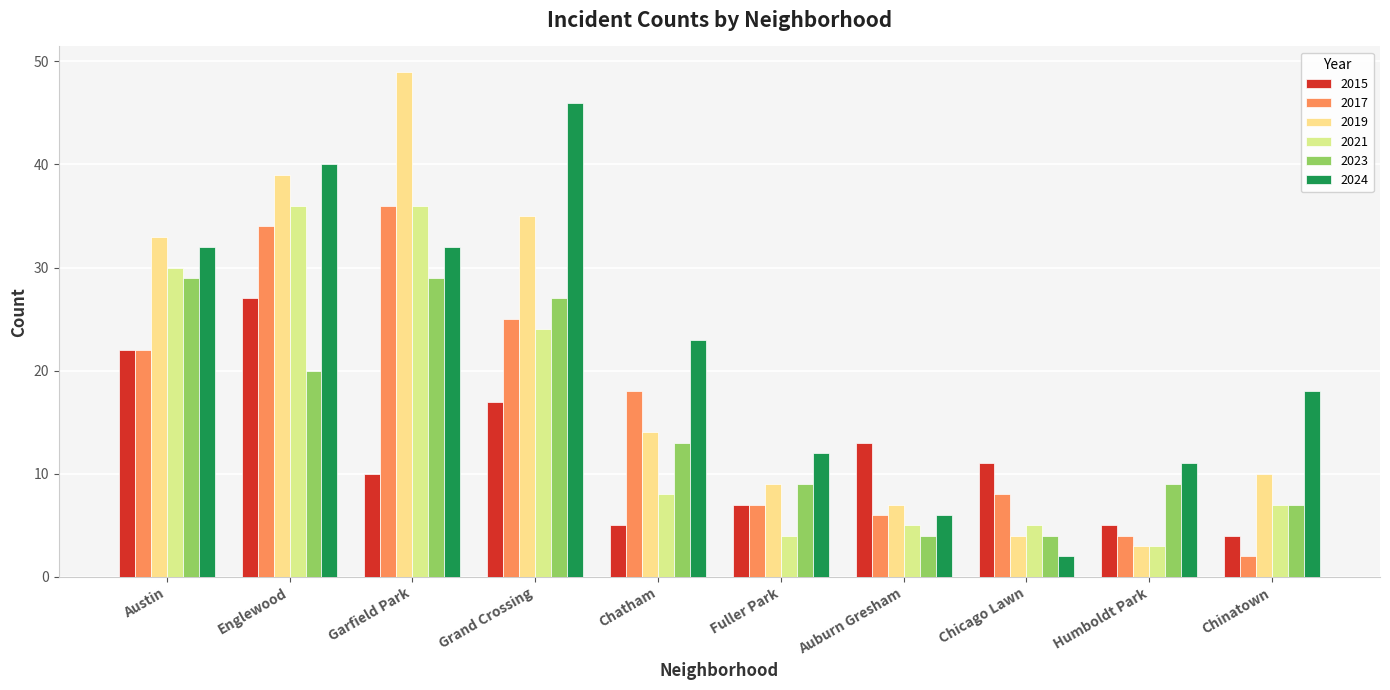

The 2024 series shows 3 at Humboldt Park. True or false?

False